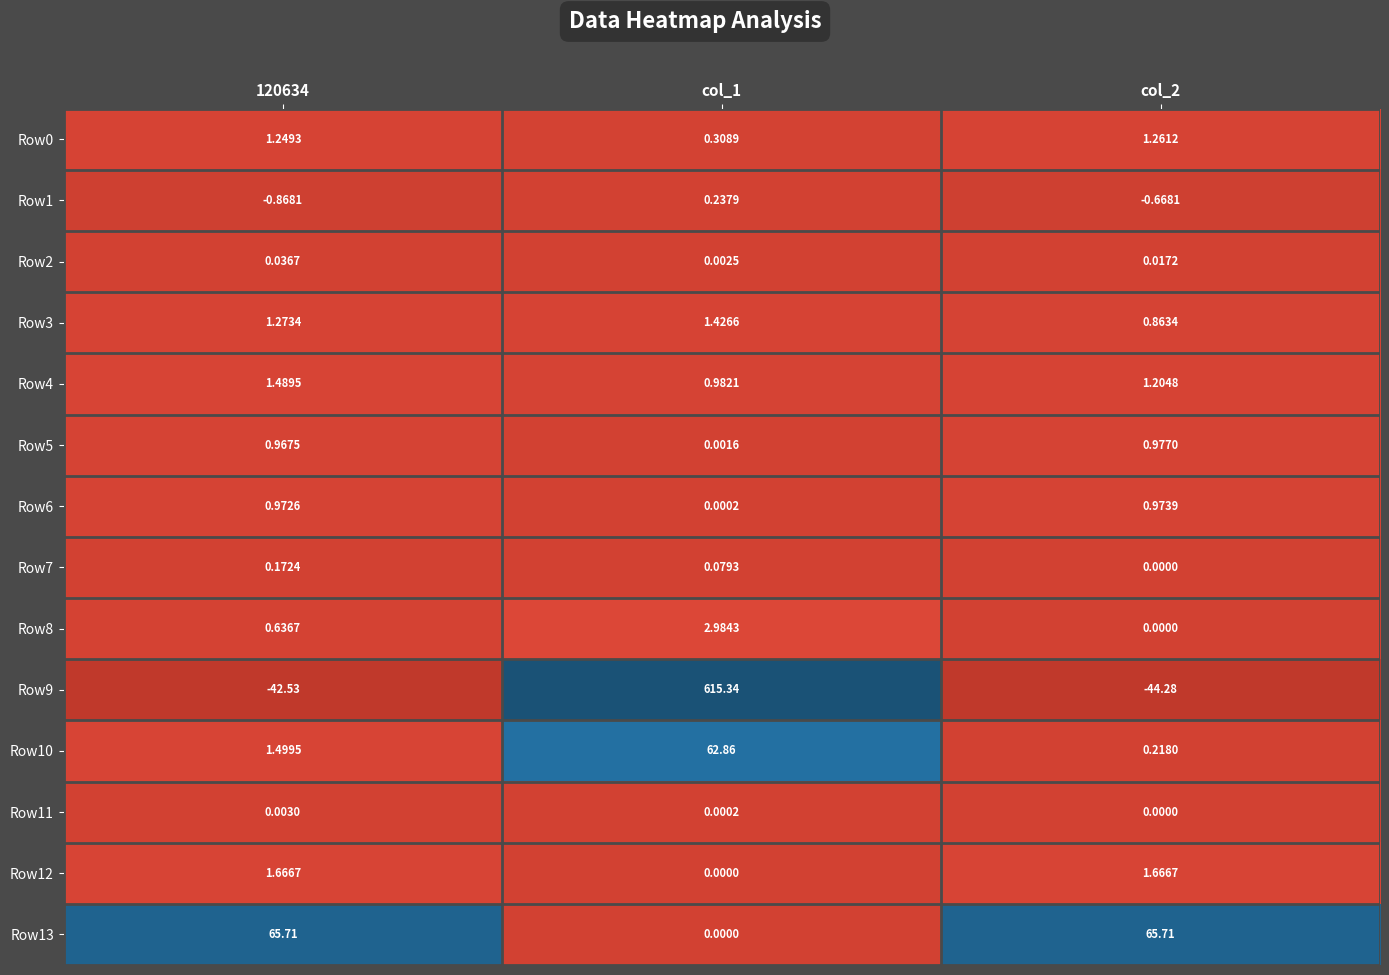

Is the value of Row9 at col_1 greater than the value of Row4 at 120634?

Yes